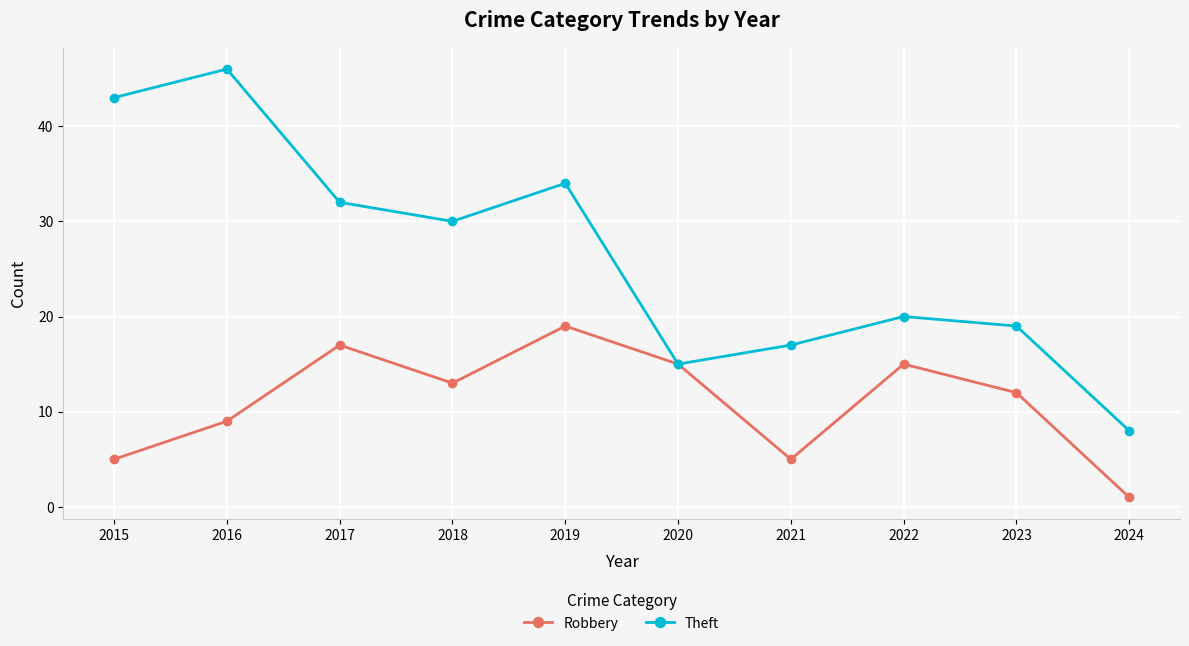

What value does the Theft series have at 2017?

32